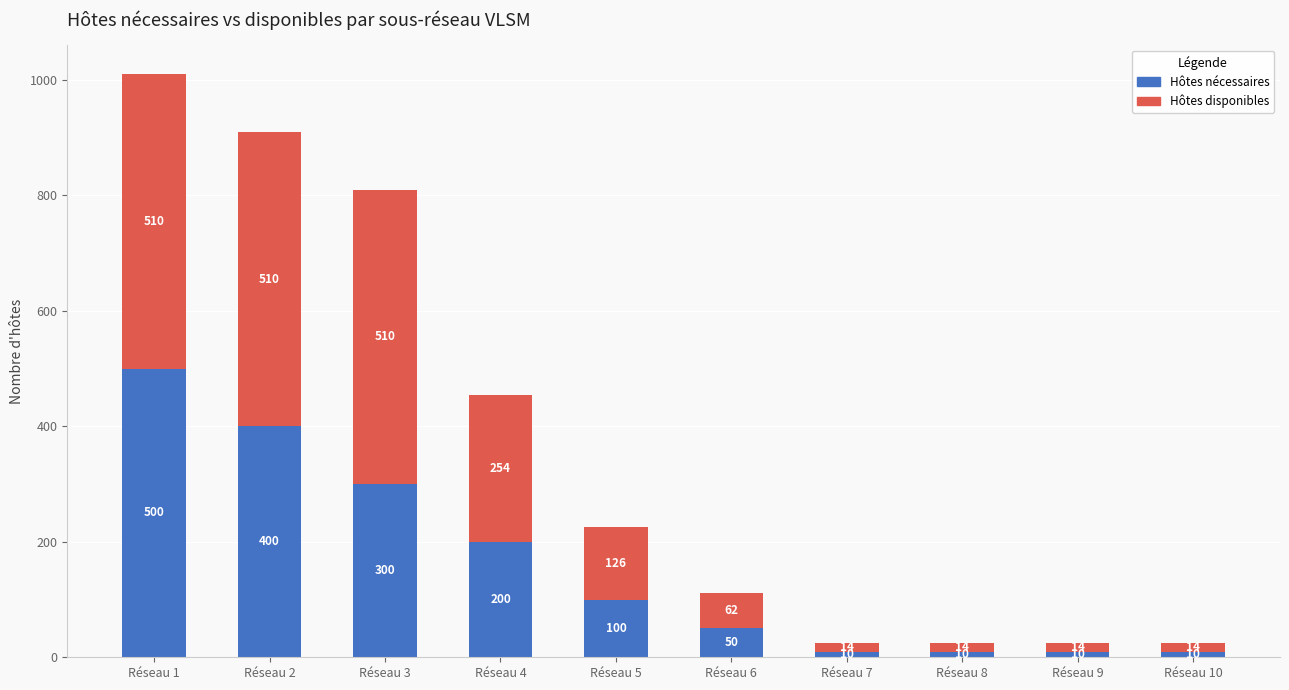

What is the maximum value for Hôtes nécessaires?

500